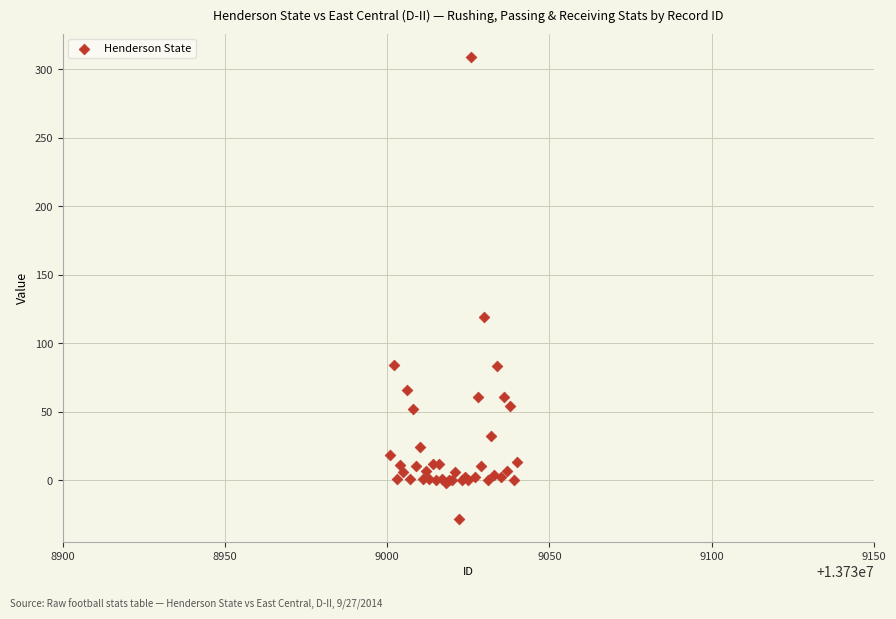

What Y value in the scatter plot is closest to 140?

119